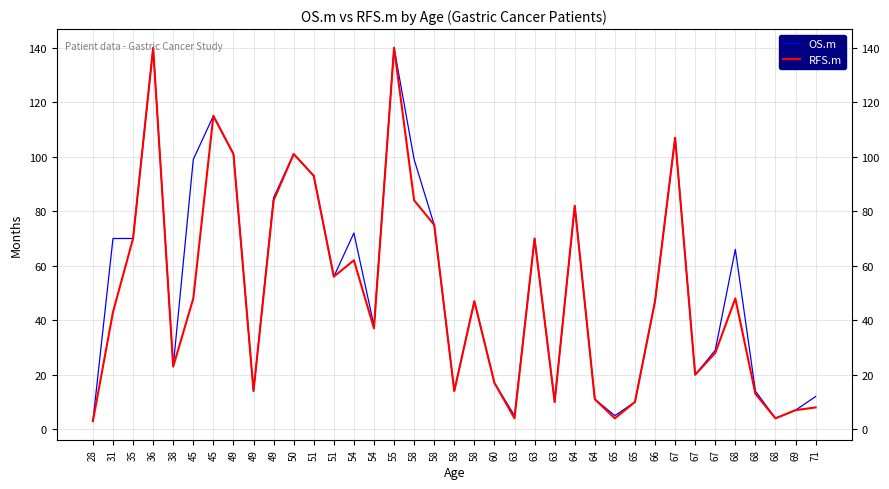

How many lines are shown in the chart?

2